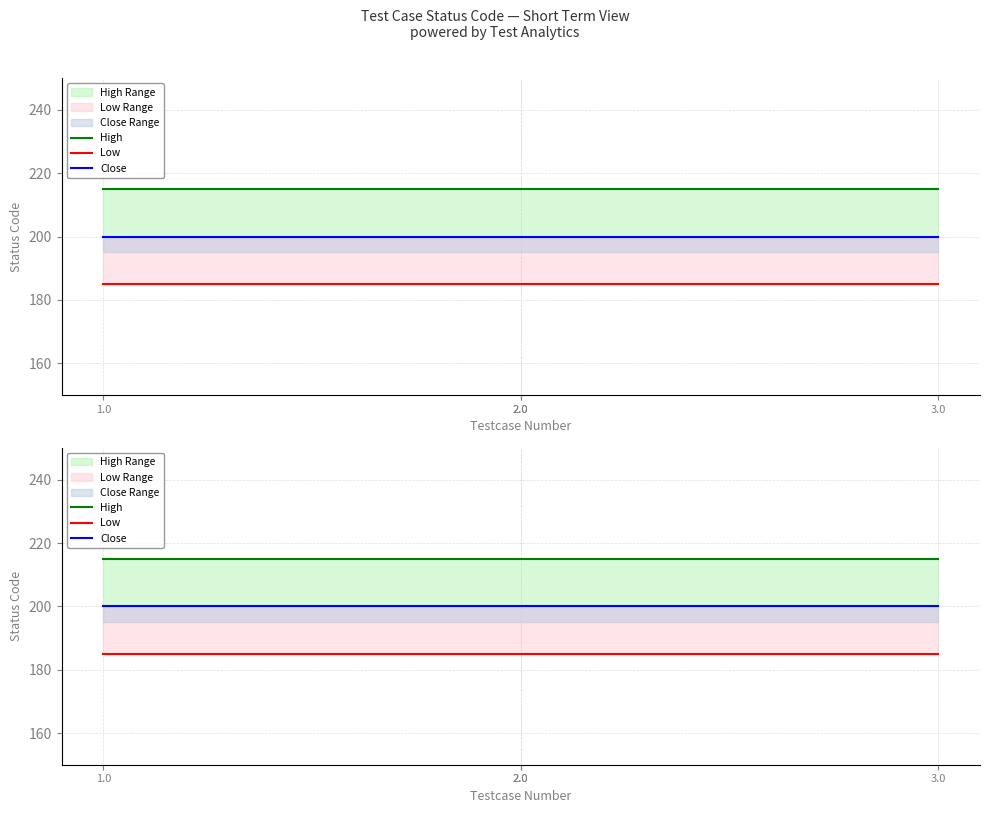

Reading right to left, list all the values displayed in this chart.

High: 3.0=215	2.0=215	2.0=215	1.0=215
Low: 3.0=185	2.0=185	2.0=185	1.0=185
Close: 3.0=200	2.0=200	2.0=200	1.0=200